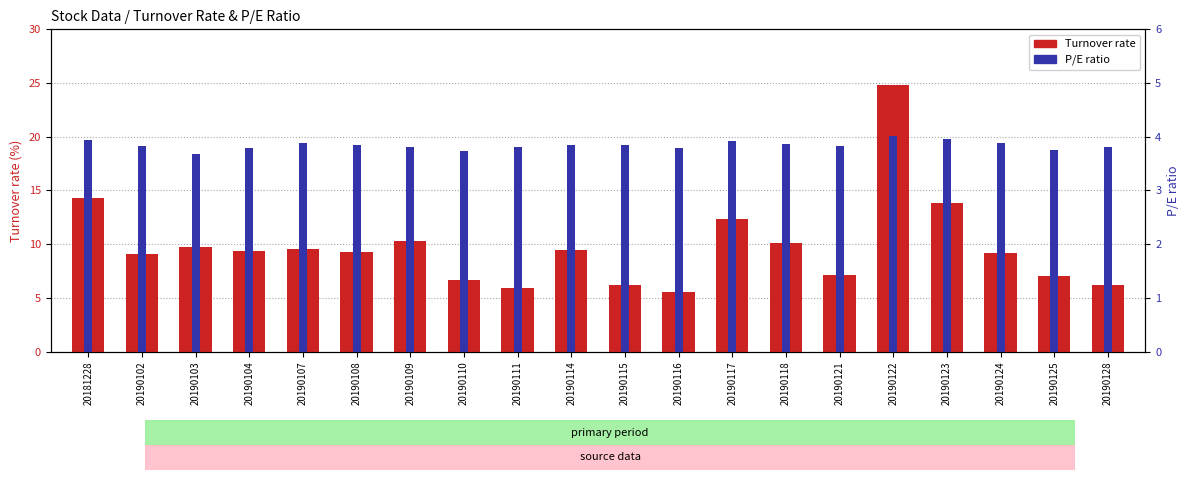

The value of Turnover rate at 20190107 is 9.6. True or false?

True